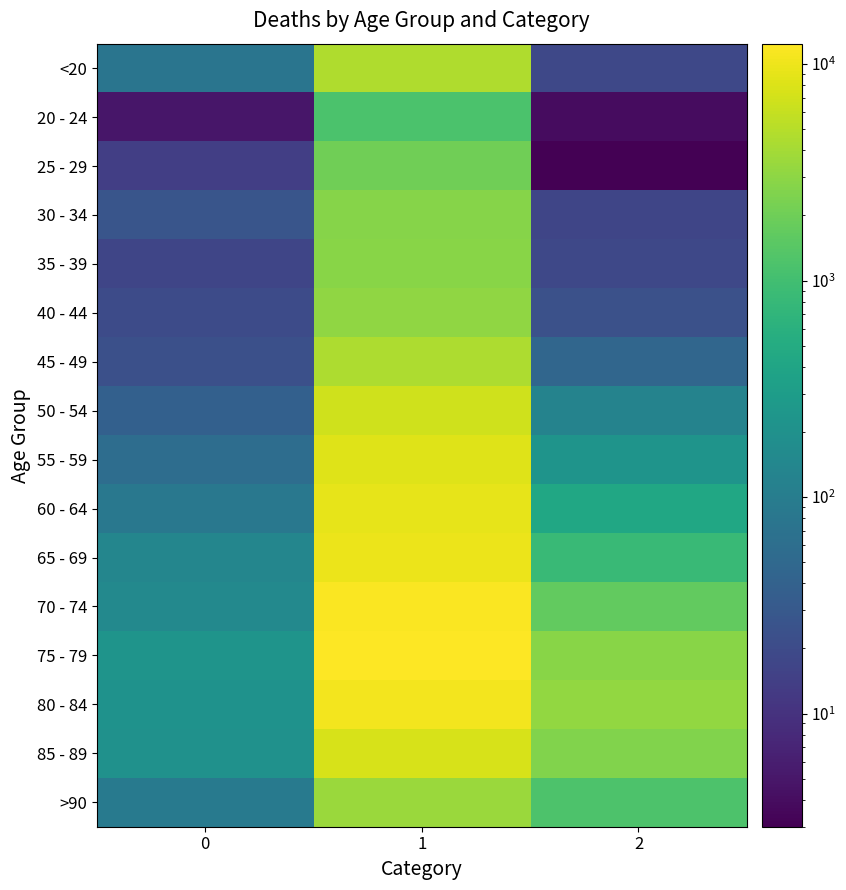

List the series in order of their peak value, highest first.

75 - 79, 70 - 74, 80 - 84, 65 - 69, 60 - 64, 55 - 59, 85 - 89, 50 - 54, <20, 45 - 49, >90, 40 - 44, 35 - 39, 30 - 34, 25 - 29, 20 - 24